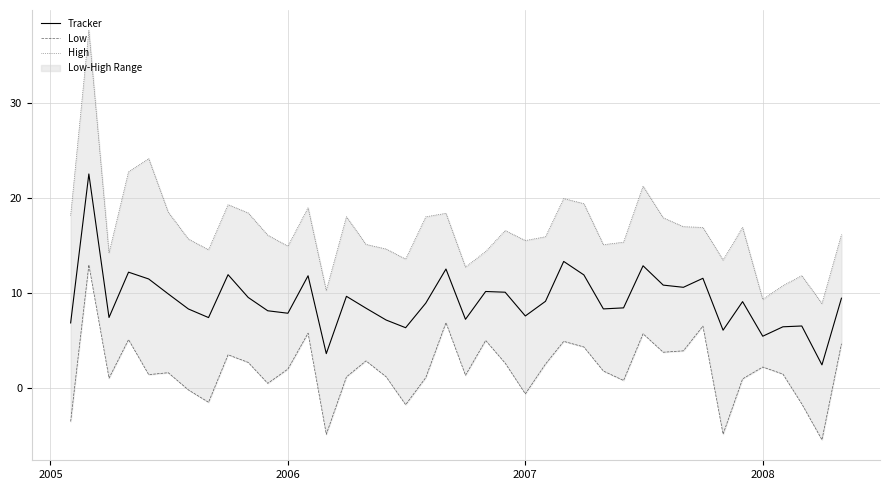

What is the minimum value for Tracker?

2.4